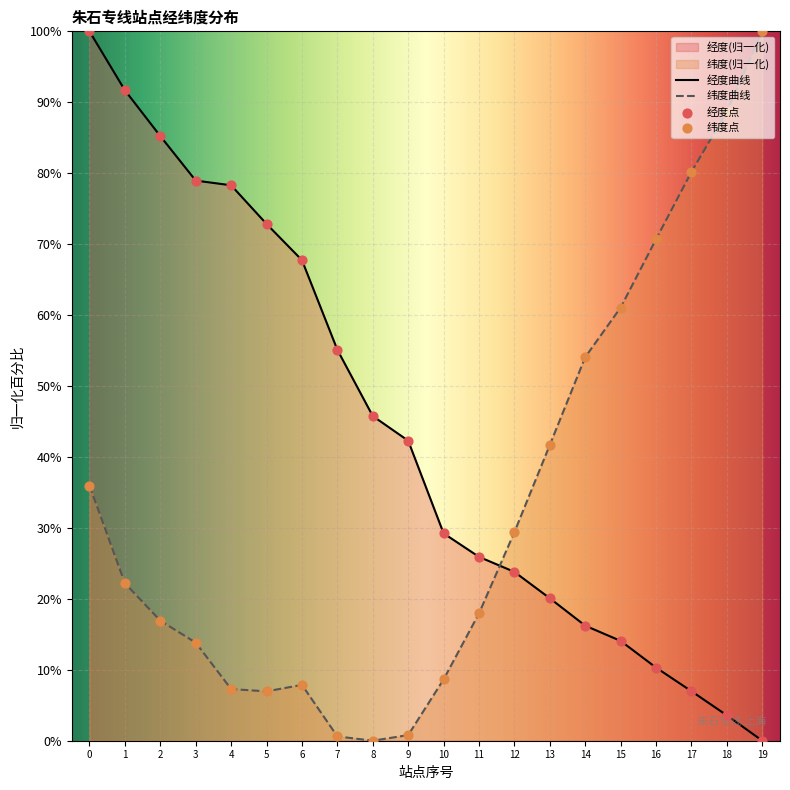

At which category is the sum across all series the highest?

0